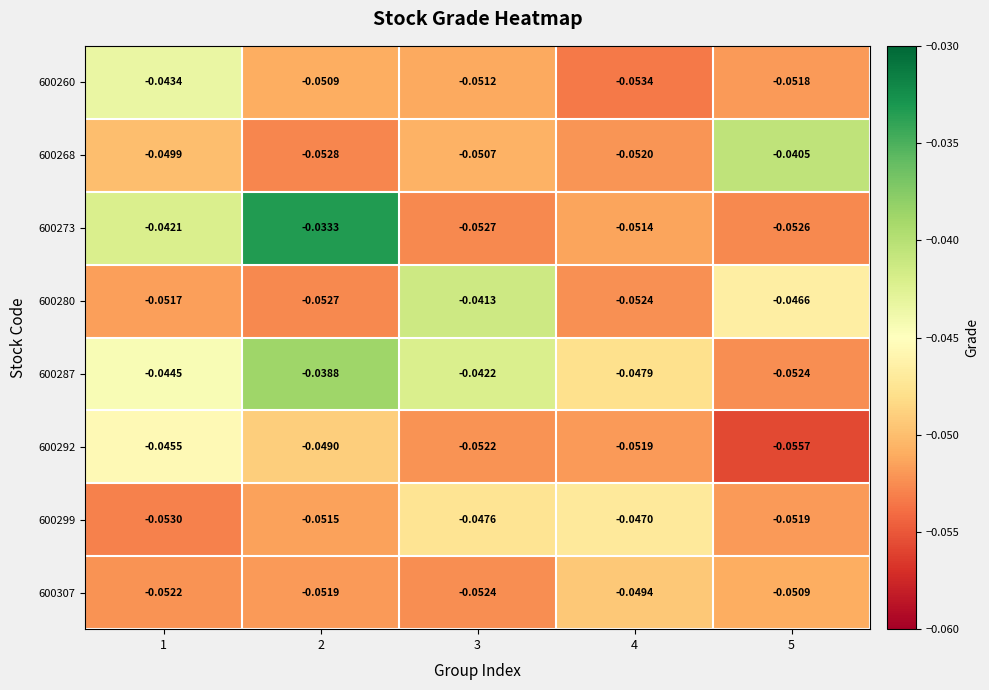

Rank the series at 3 from highest to lowest value.

600280, 600287, 600299, 600268, 600260, 600292, 600307, 600273